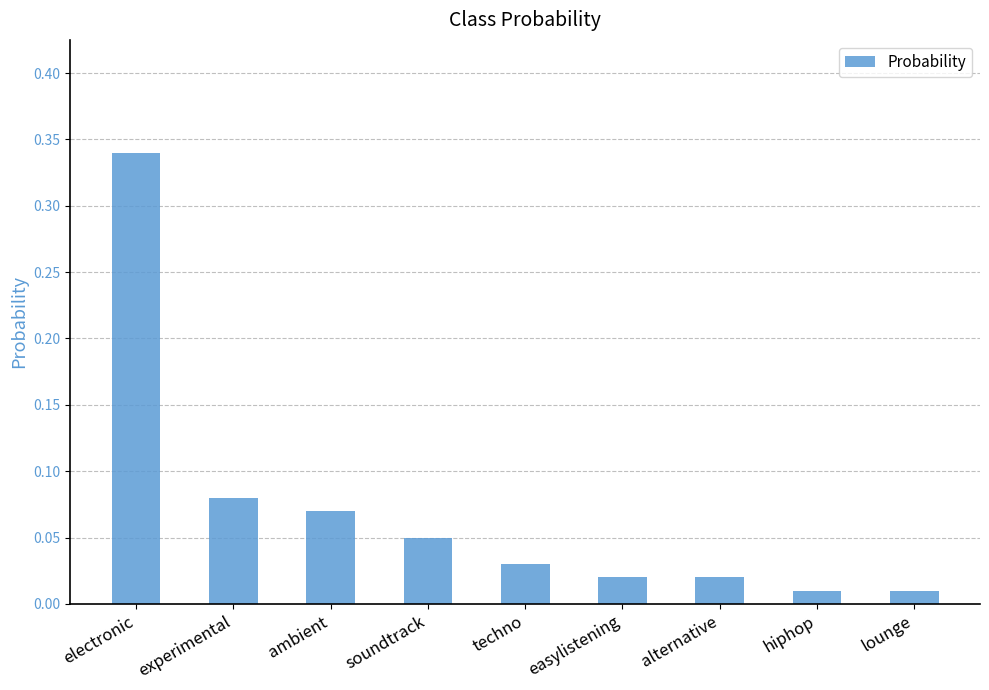

What is the sum of all values?

0.6